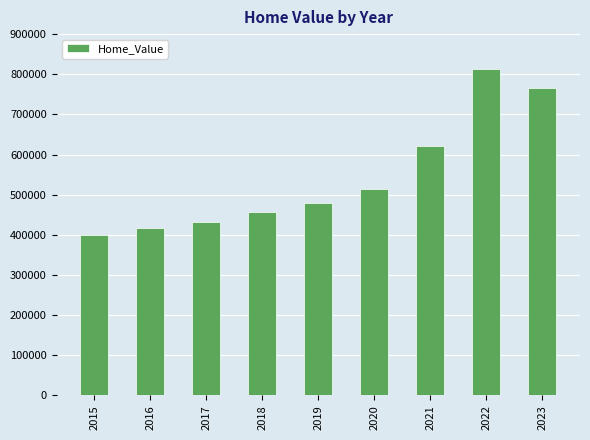

What value does the data have at 2017, to the nearest 100?

433100